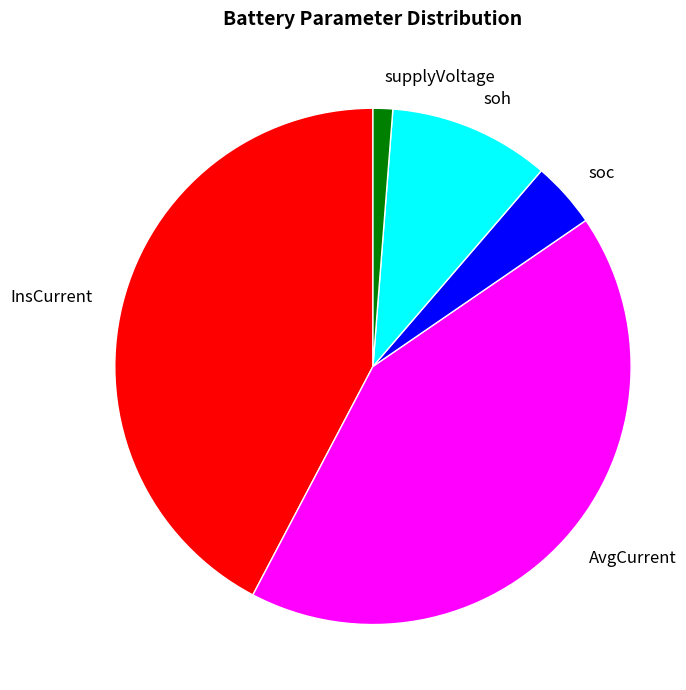

Is there any slice that represents more than half of the pie?

No